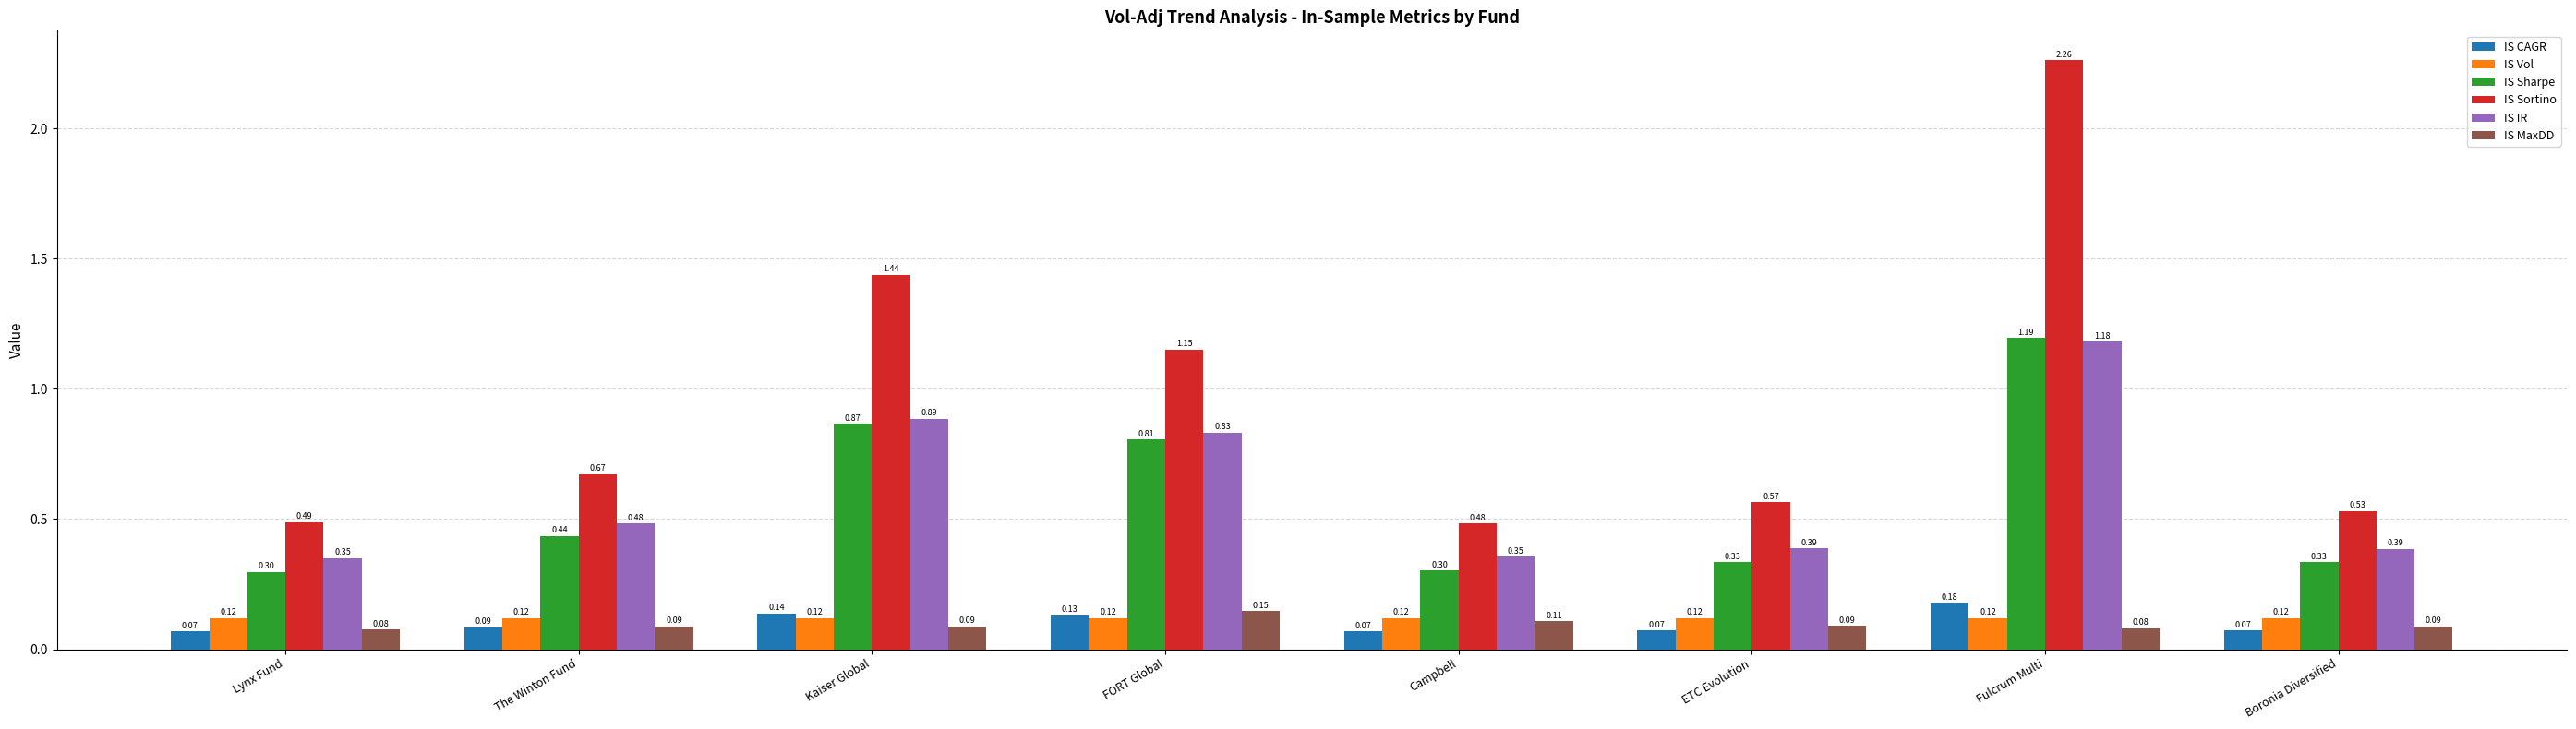

List the series in order of their peak value, lowest first.

IS Vol, IS MaxDD, IS CAGR, IS IR, IS Sharpe, IS Sortino